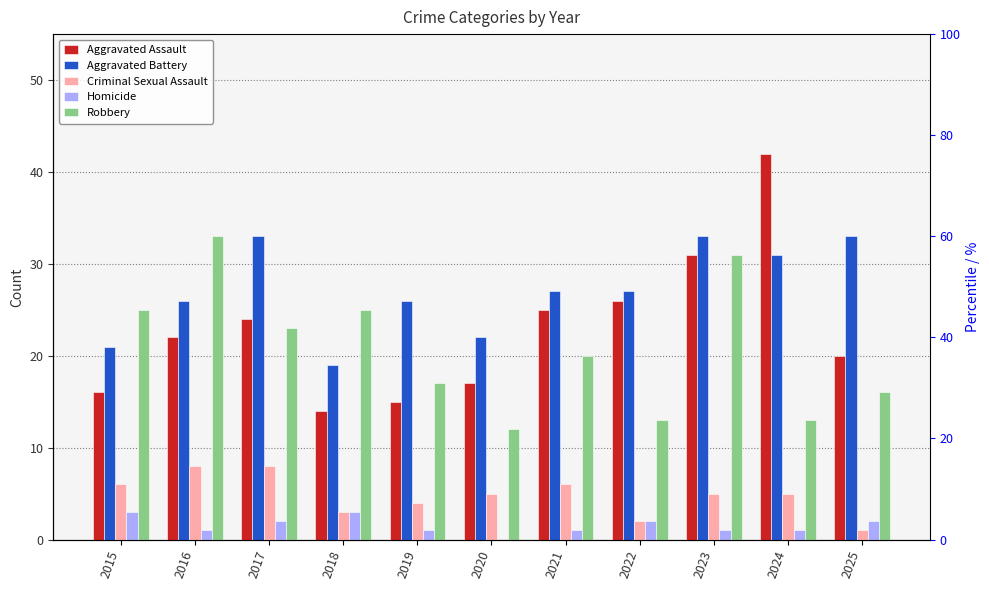

At which label is Aggravated Assault closest to 28?

2022